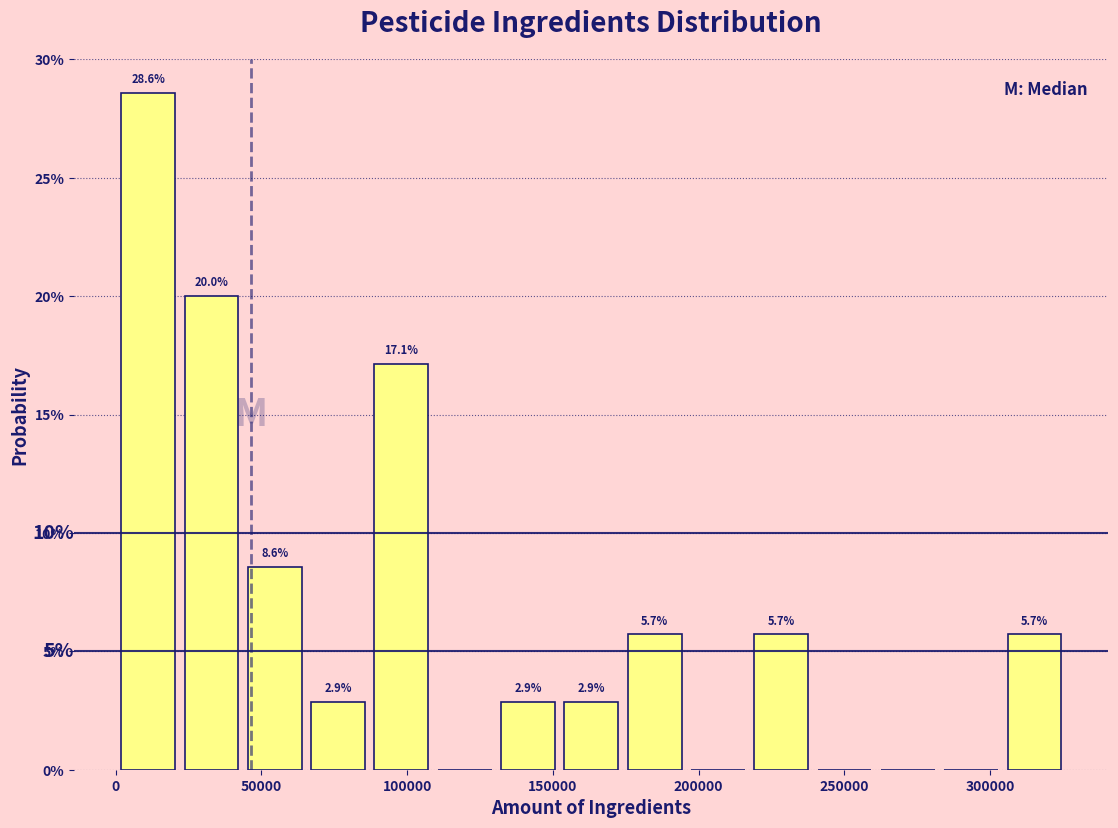

Over which range of the x-axis is the bar tallest?

0 to 20000